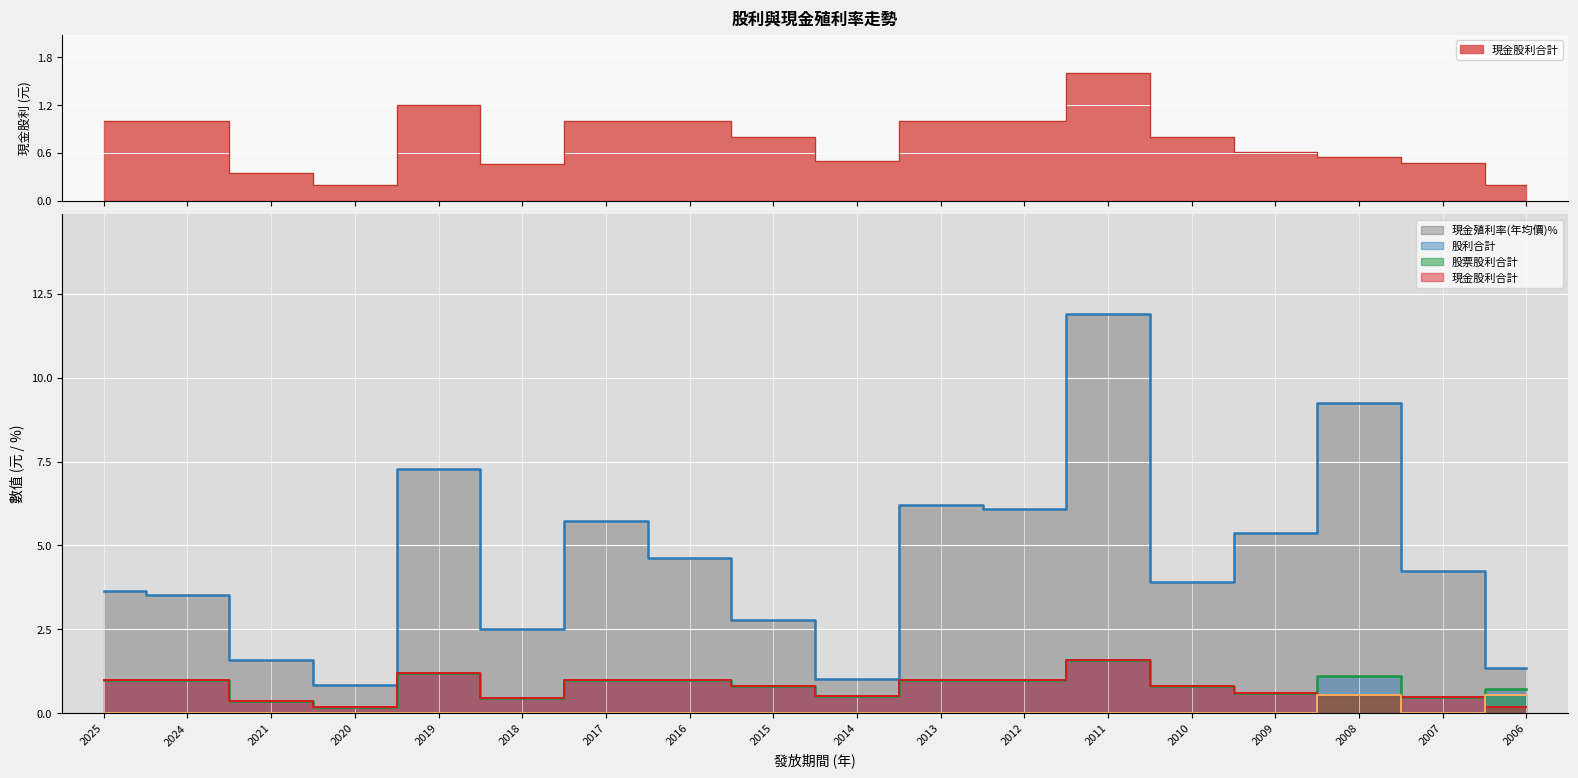

At which label does 股票股利合計 reach its minimum?

2025